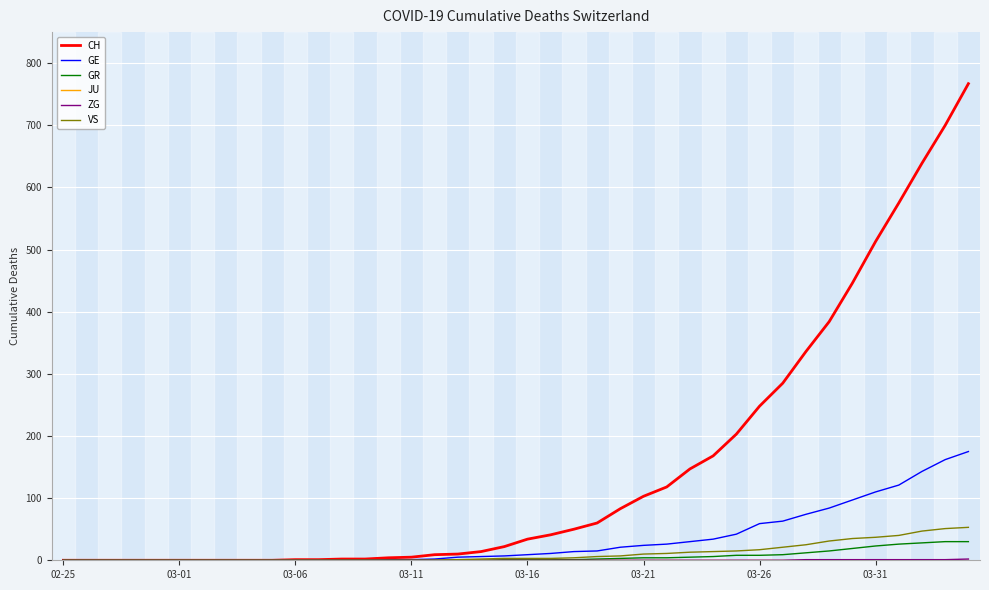

What is the highest value of the VS series?

53